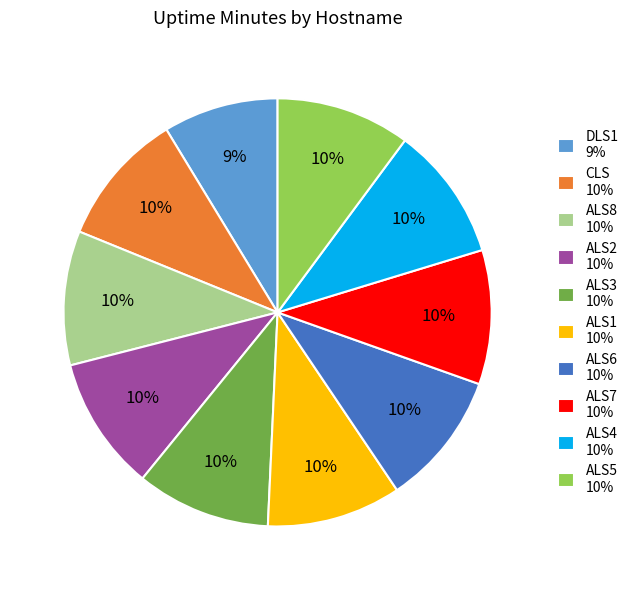

To the nearest percent, what is the combined percentage of CLS 10% and ALS3 10%?

20%